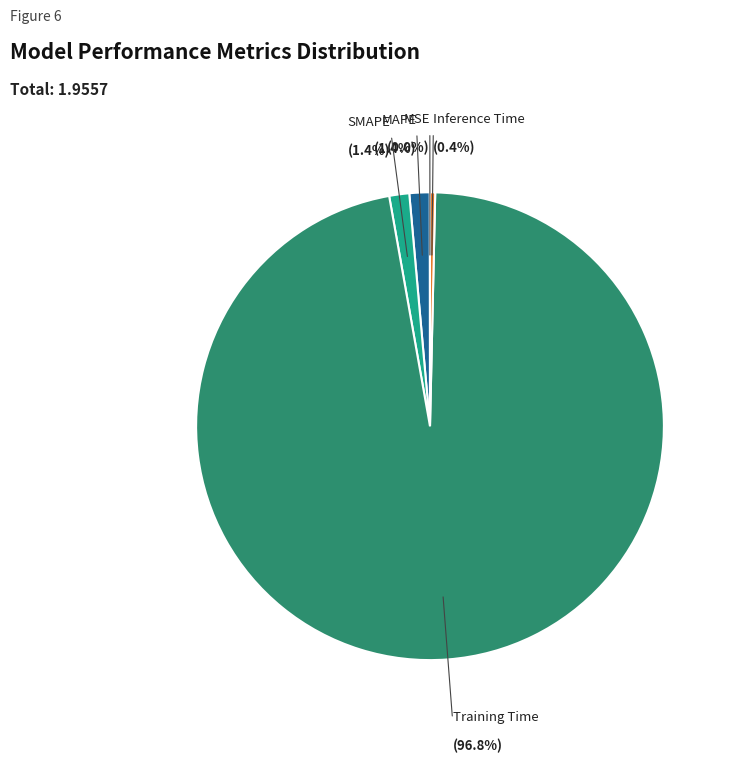

Does any single category account for the majority?

Yes